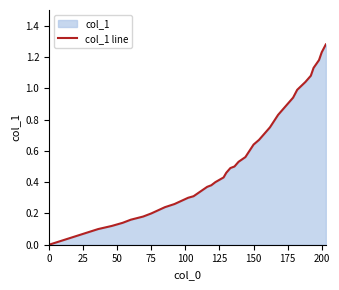

Reading left to right, what are all the values shown in this chart?

0.0	0.1	0.1	0.1	0.2	0.2	0.2	0.2	0.2	0.3	0.3	0.3	0.3	0.3	0.4	0.4	0.4	0.4	0.5	0.5	0.5	0.5	0.6	0.6	0.6	0.7	0.7	0.8	0.8	0.8	0.9	0.9	0.9	1.0	1.0	1.1	1.1	1.2	1.2	1.3